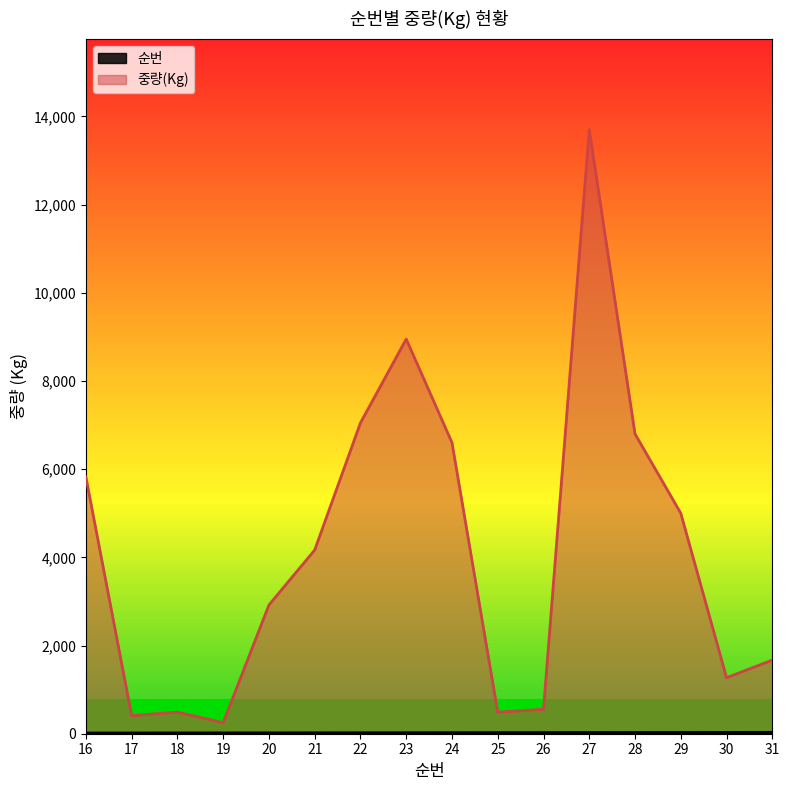

The 순번 series shows 14 at 21. True or false?

False